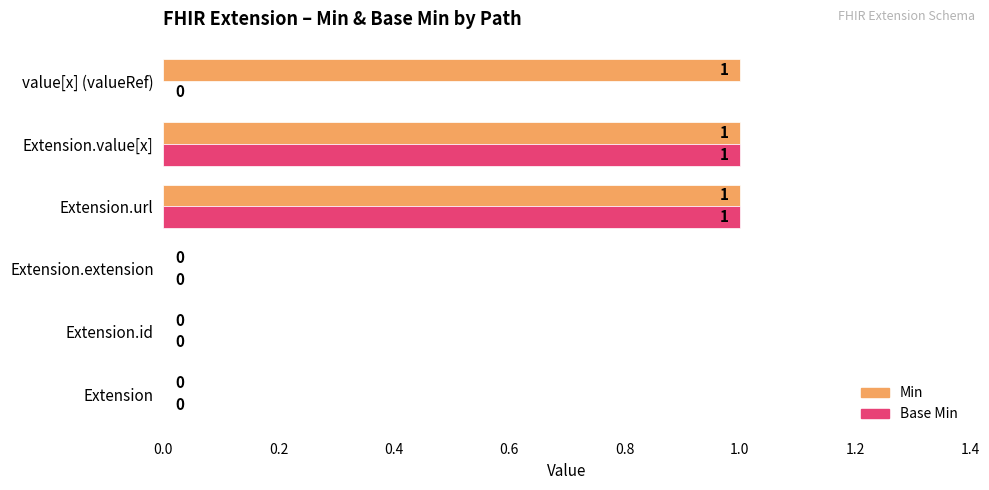

Which series changed the most between Extension and value[x] (valueRef)?

Min